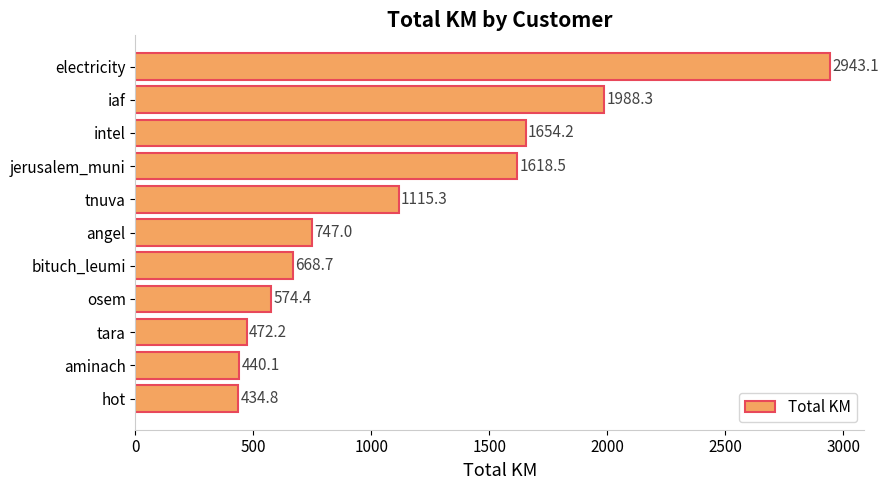

Is it true that the value at bituch_leumi is 668.7?

True